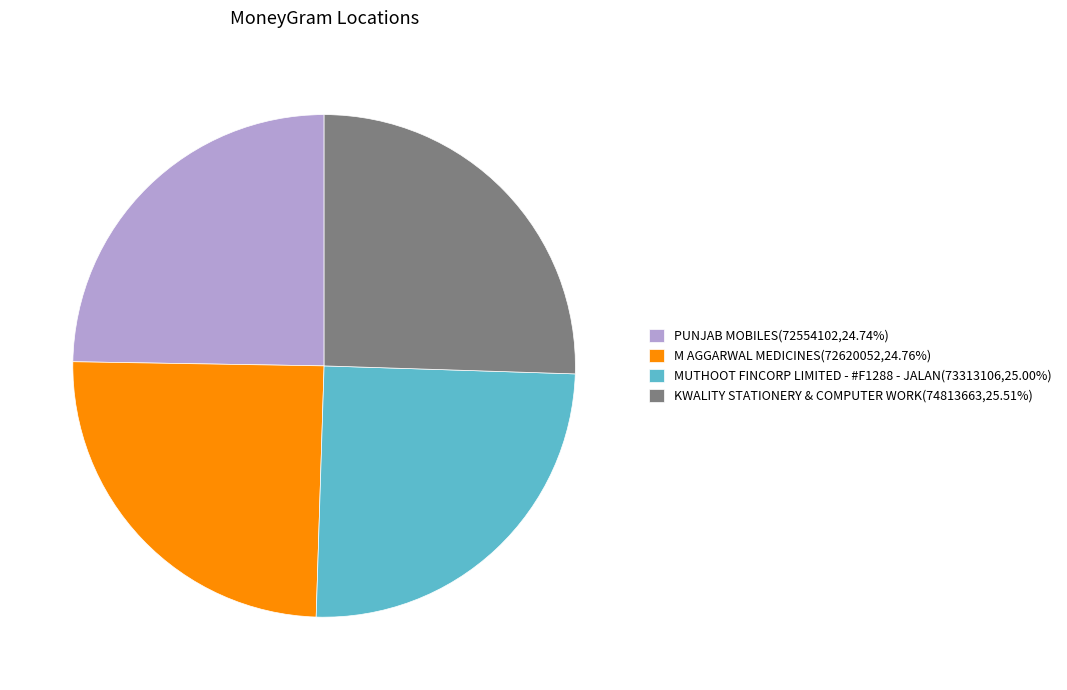

Is there any slice that represents more than half of the pie?

No